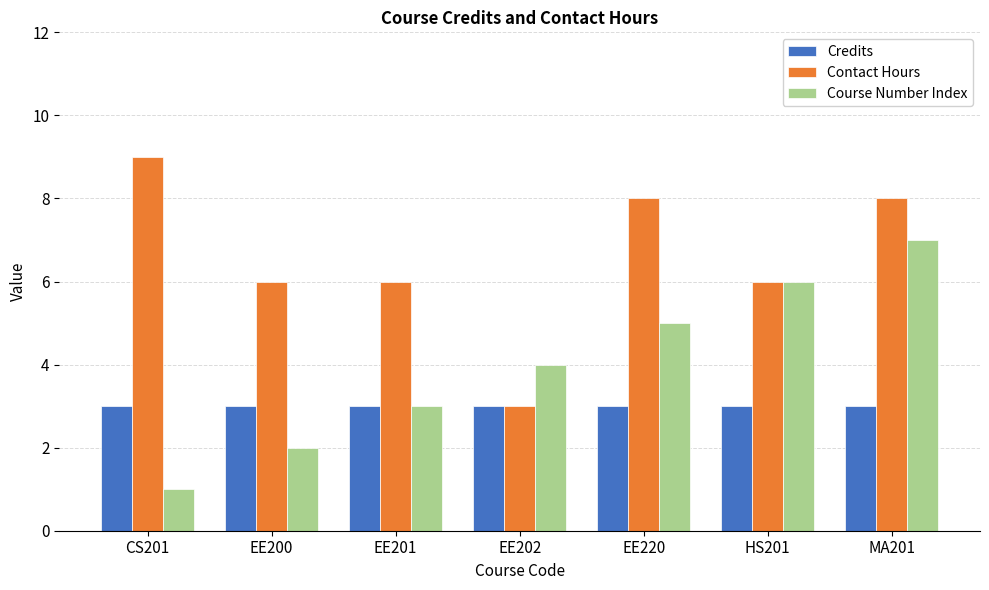

Which series has the largest total across all categories?

Contact Hours